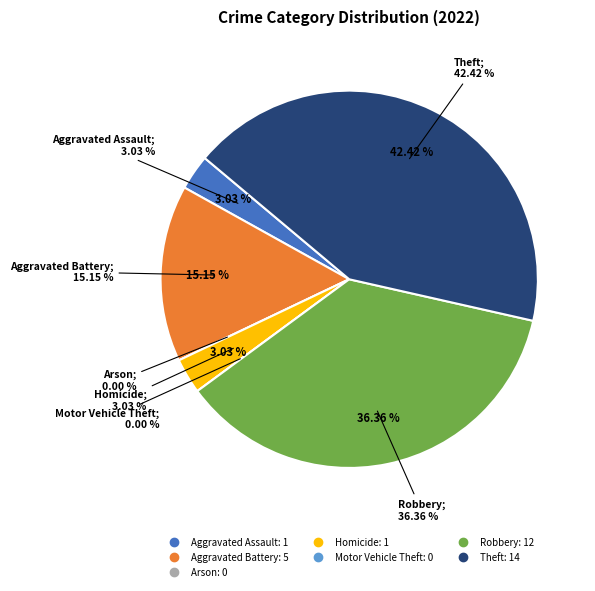

What percentage is the Aggravated Assault slice, to the nearest percent?

3%